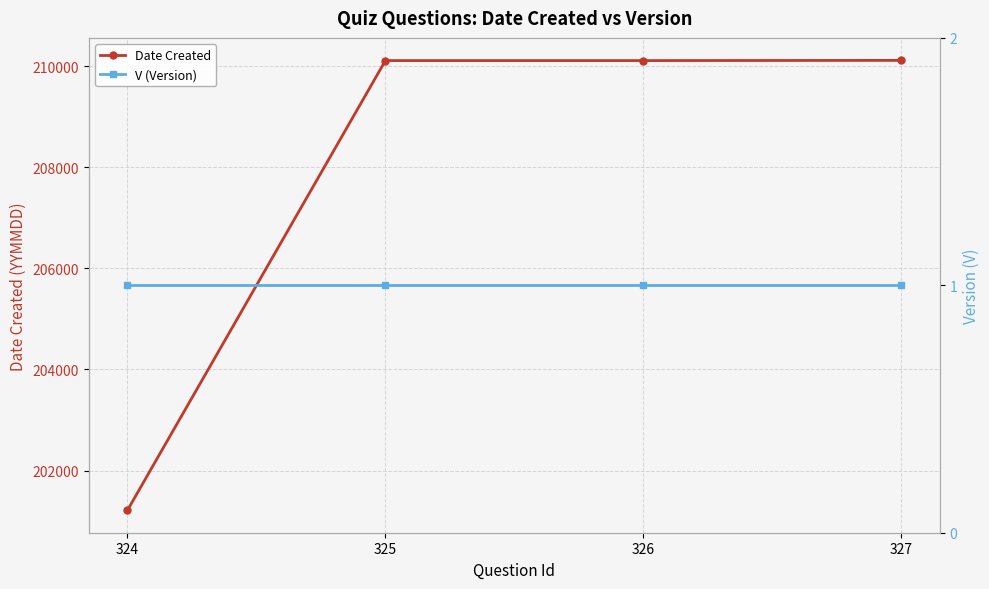

True or false: Date Created has a value of 210112 at 326.

True